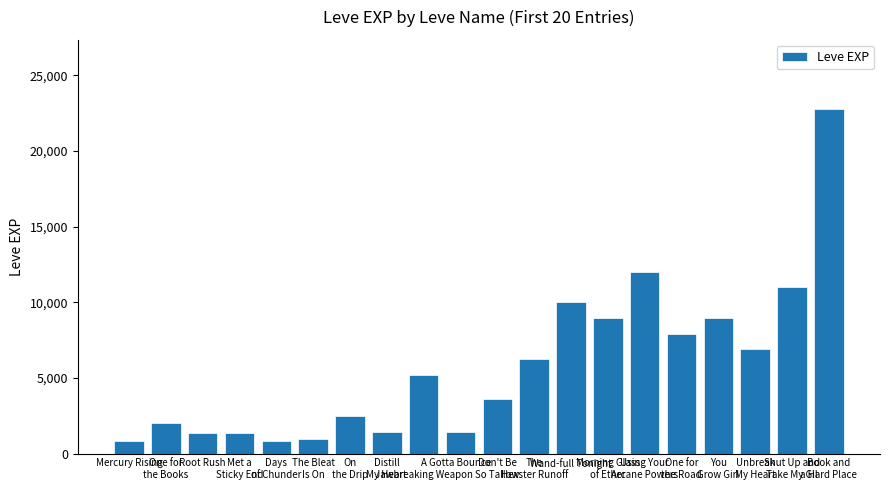

What is the difference between the values at Unbreak
My Heart and Don't Be
So Tallow?

3280